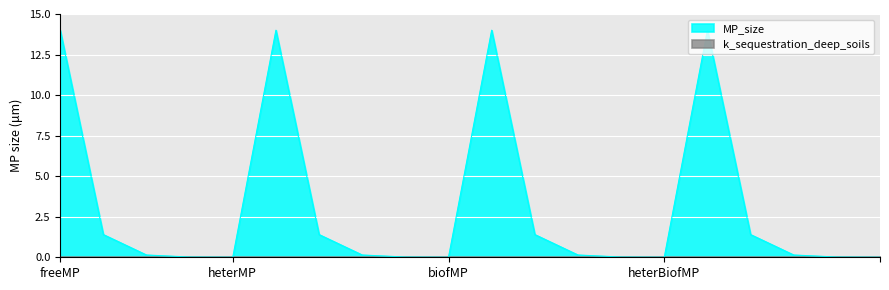

What is the sum of all values?

62.2